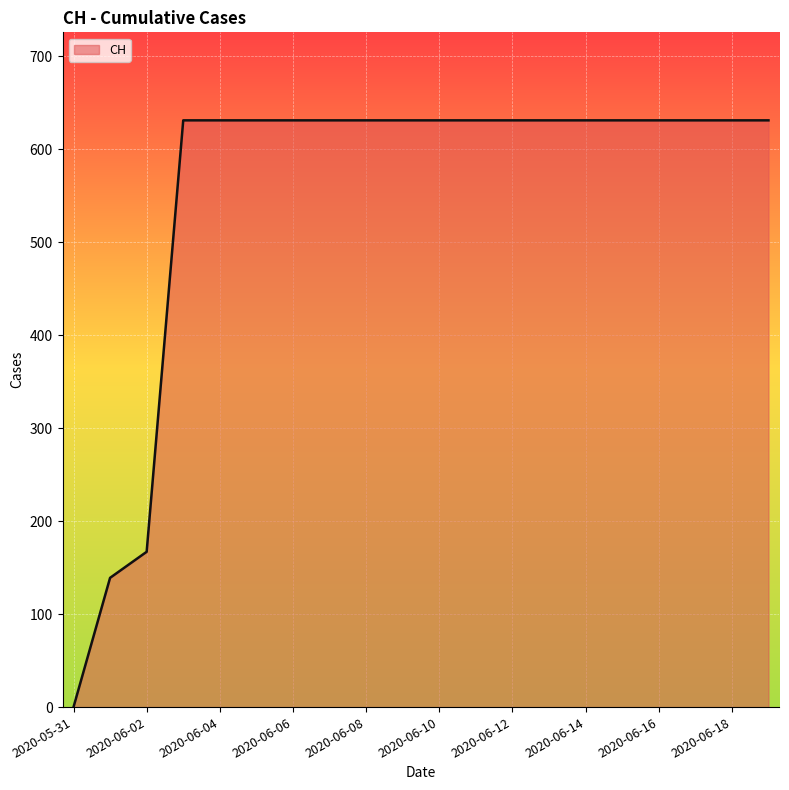

What is the maximum value shown in the chart?

631